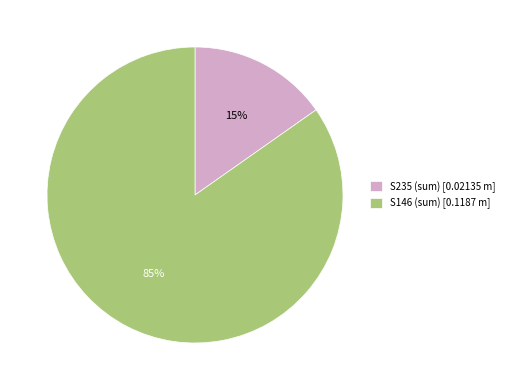

Which has a higher value, S146 (sum) [0.1187 m] or S235 (sum) [0.02135 m]?

S146 (sum) [0.1187 m]